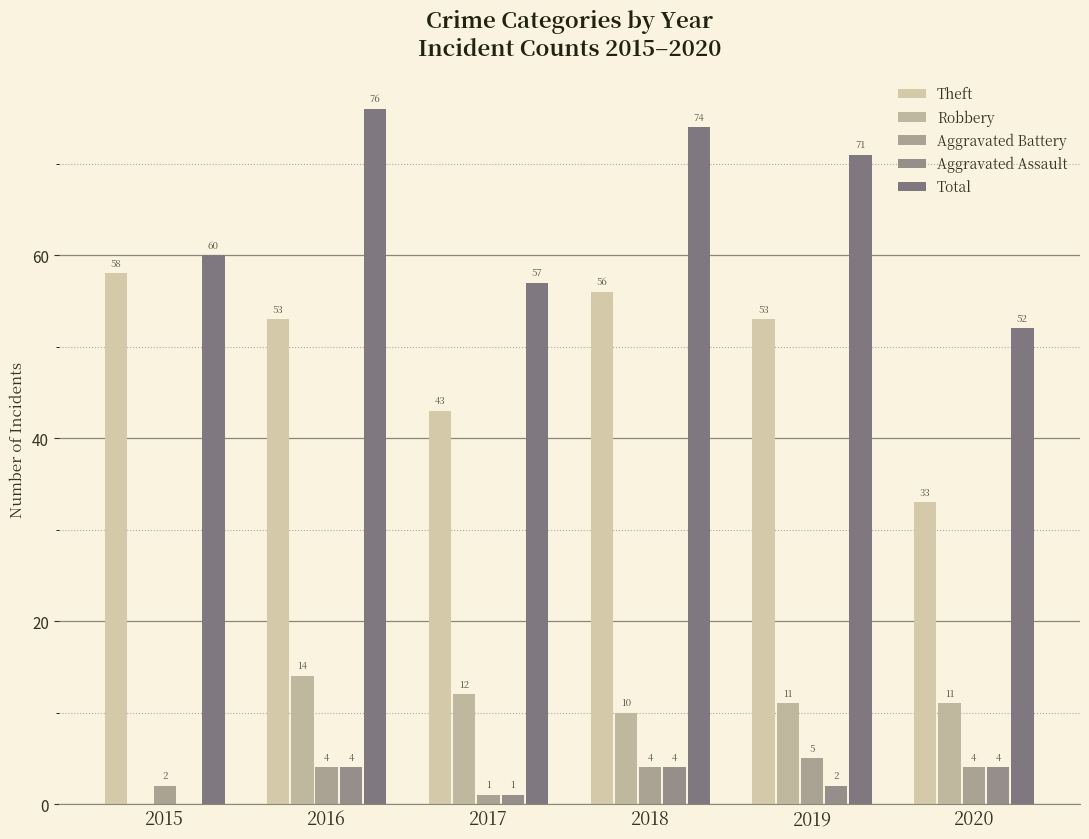

True or false: Aggravated Battery has a value of 1 at 2017.

True